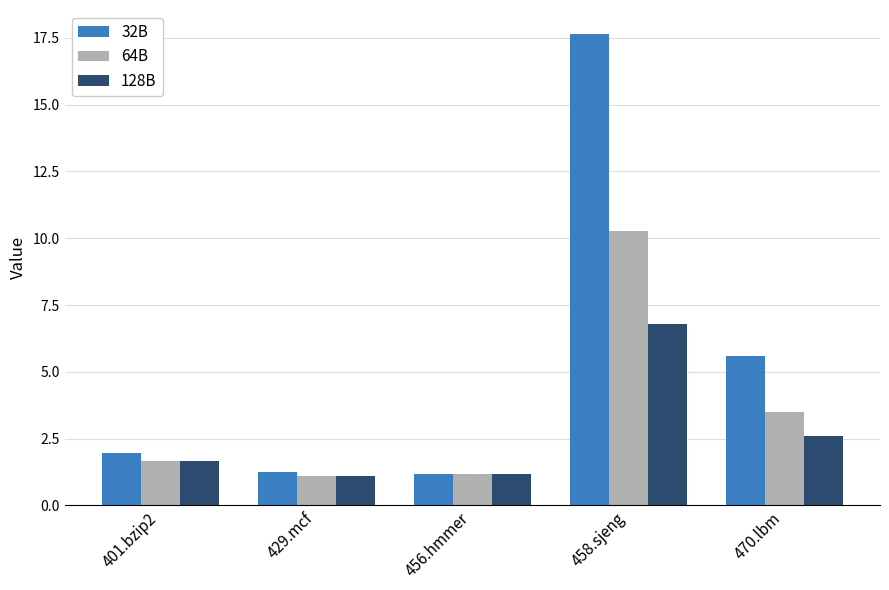

What is the smallest value displayed?

1.1